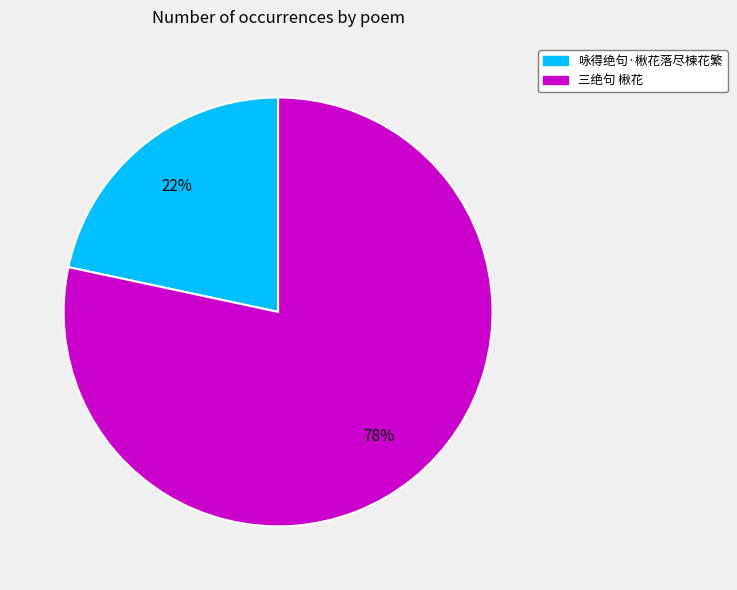

To the nearest percent, what percentage of the pie is 三绝句 楸花?

78%